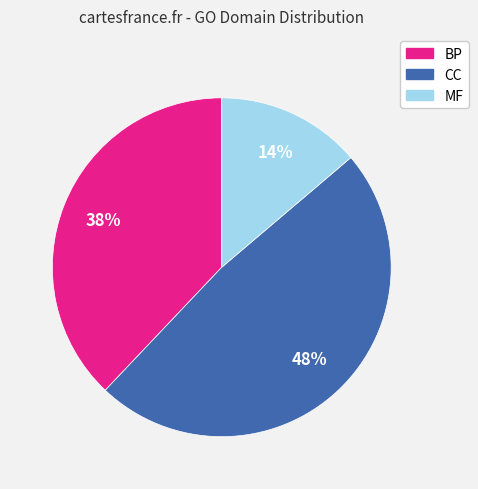

Is there a majority slice in this chart?

No